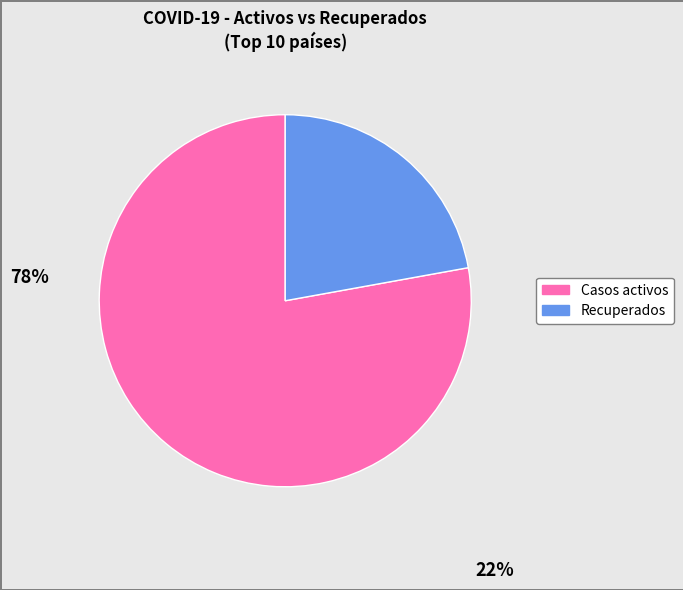

Is there any slice that represents more than half of the pie?

Yes